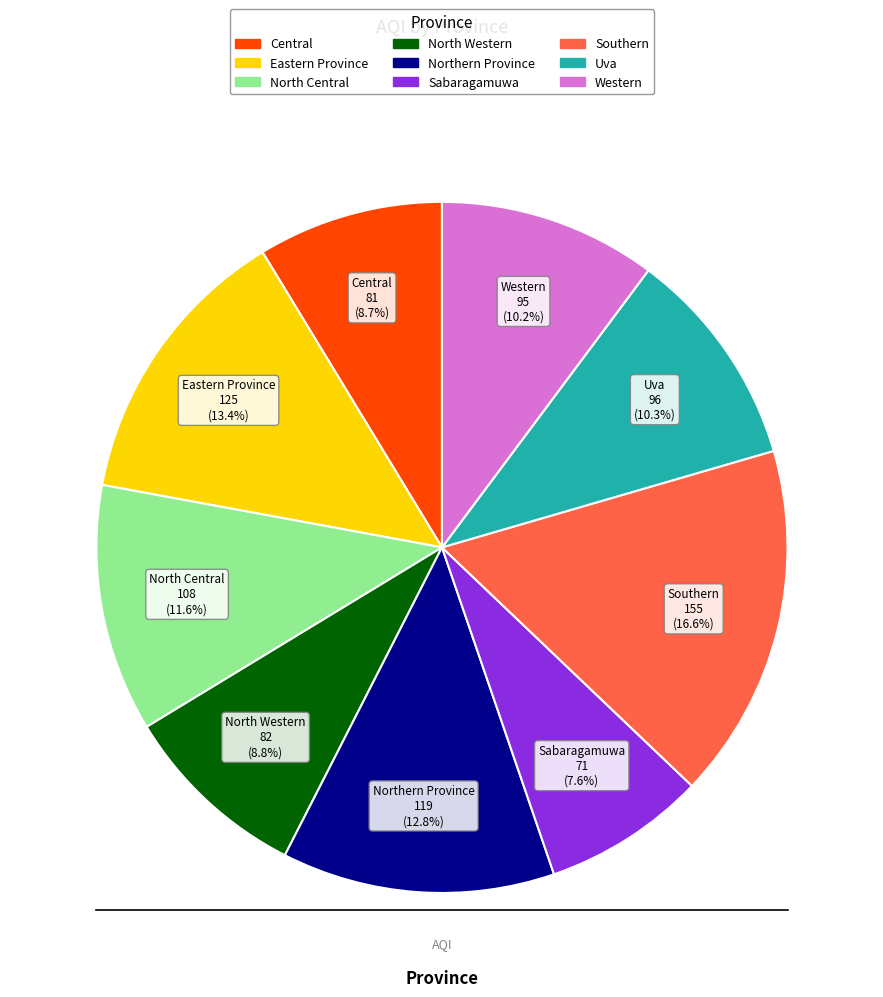

To the nearest percent, what is the combined percentage of North Central and Western?

22%